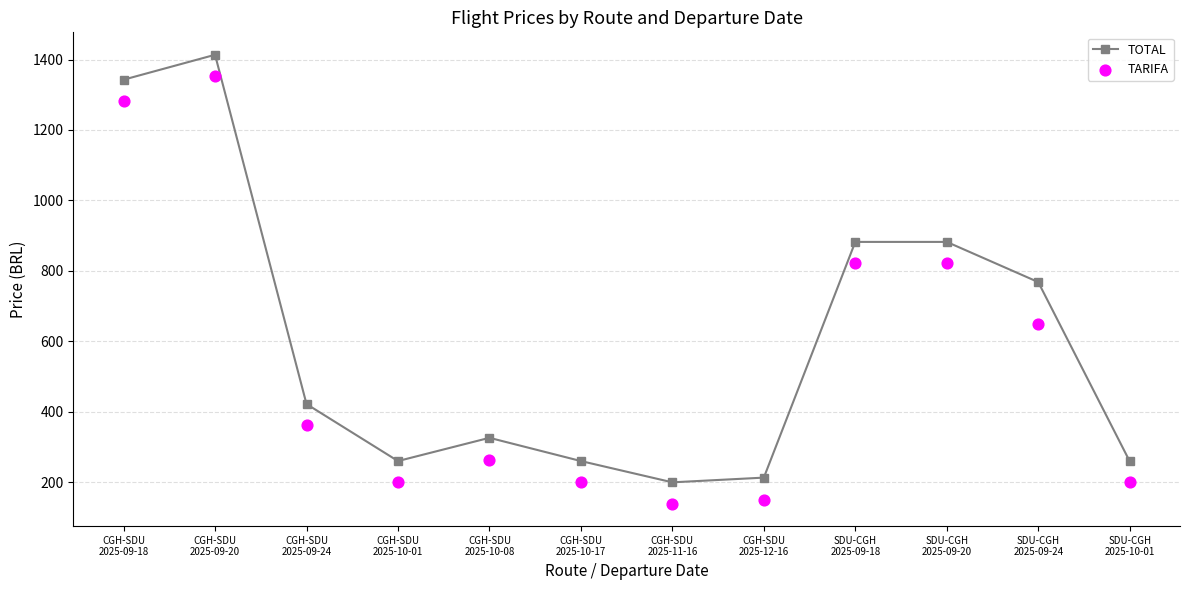

Is the value of TOTAL at CGH-SDU
2025-09-24 greater than the value of TARIFA at CGH-SDU
2025-10-17?

Yes